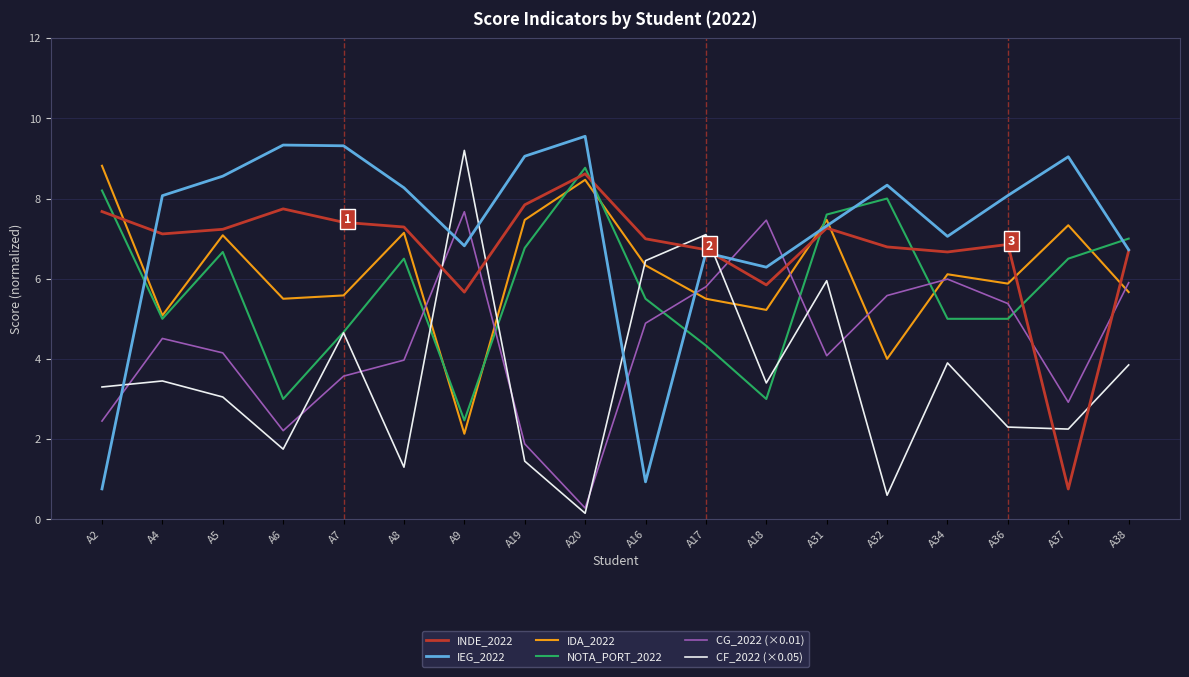

How many interior local peaks does the INDE_2022 series have?

4